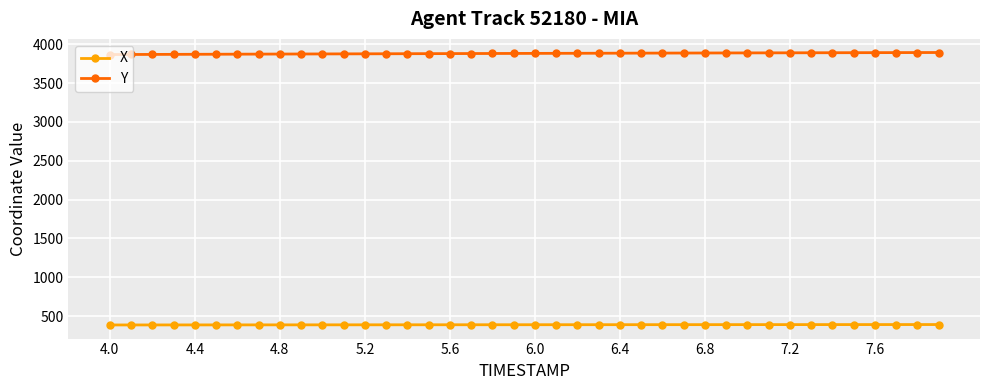

True or false: Y and X intersect in this chart.

False